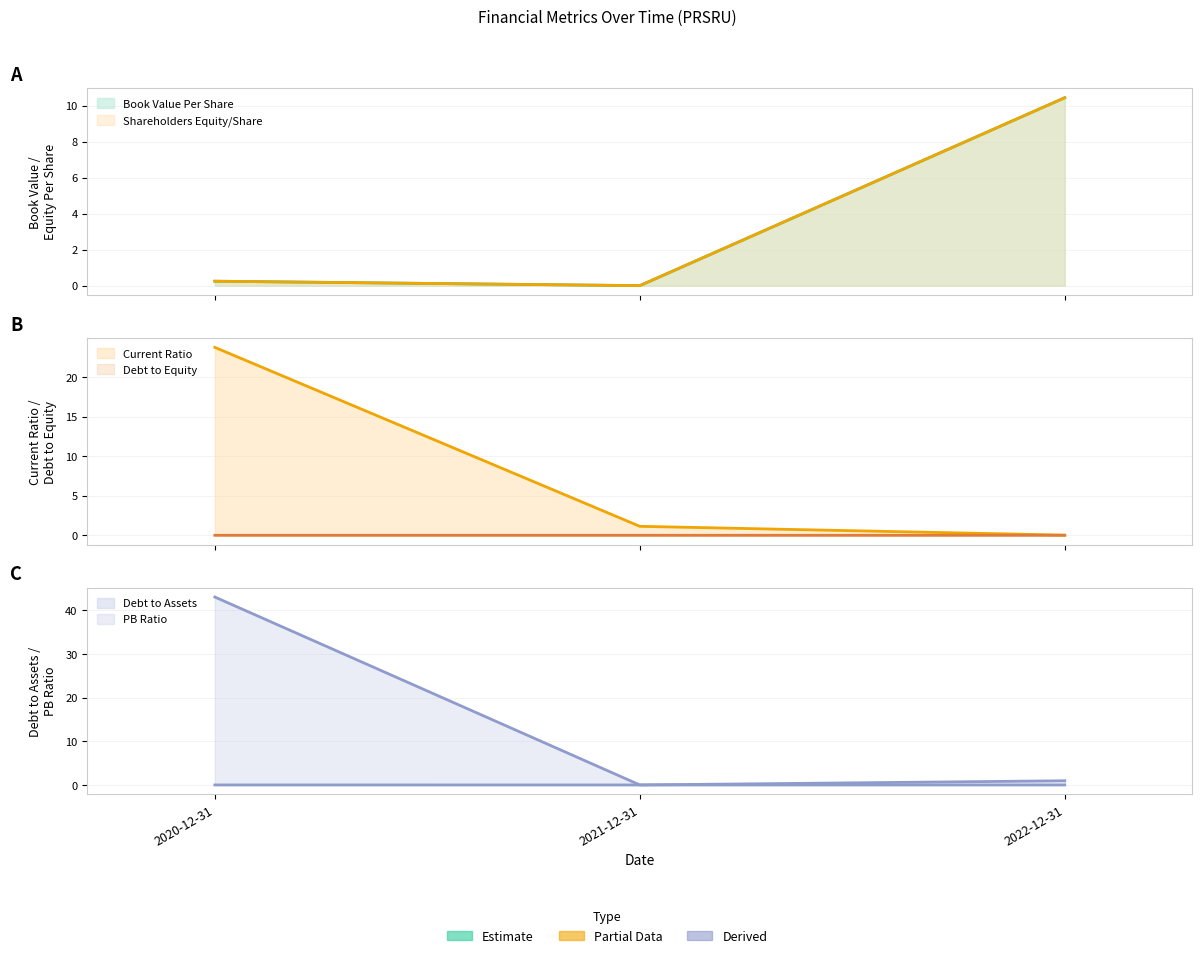

Reading left to right, what are all the values shown in this chart?

bookValuePerShare: 2020-12-31=0.2	2021-12-31=0.0	2022-12-31=10.4
currentRatio: 2020-12-31=23.8	2021-12-31=1.1	2022-12-31=0.0
debtToAssets: 2020-12-31=0.0	2021-12-31=0.0	2022-12-31=0.0
debtToEquity: 2020-12-31=0.0	2021-12-31=0.0	2022-12-31=0.0
shareholdersEquityPerShare: 2020-12-31=0.2	2021-12-31=0.0	2022-12-31=10.4
pbRatio: 2020-12-31=43.0	2021-12-31=0.0	2022-12-31=1.0